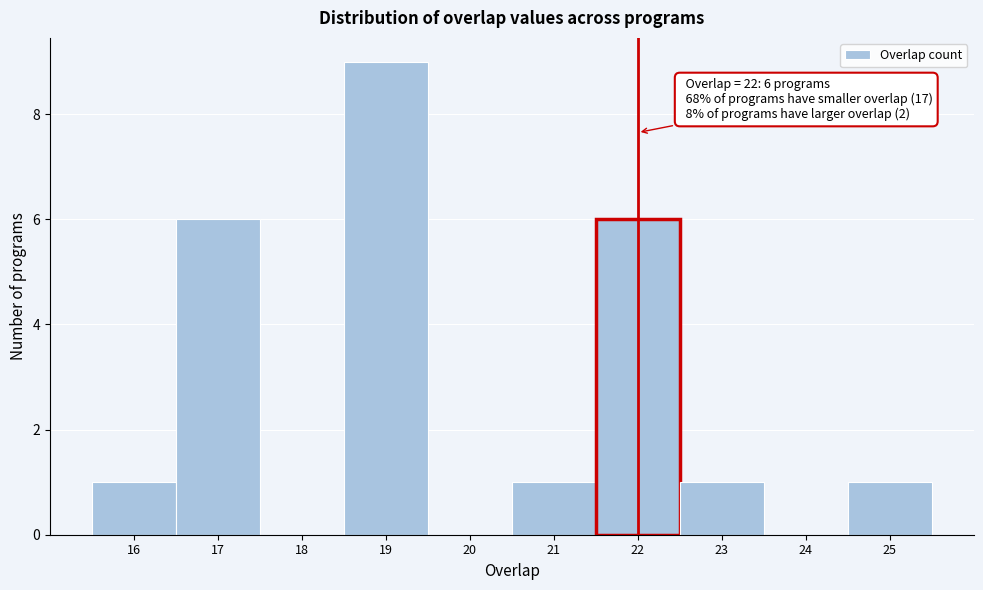

Which range on the x-axis has the tallest bar?

18.5 to 19.5